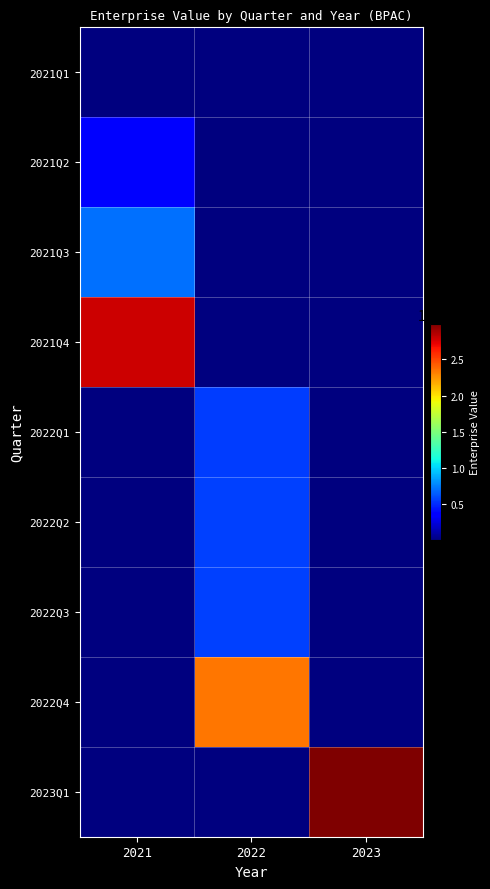

Which series changed the most between 2021 and 2022?

2021Q4